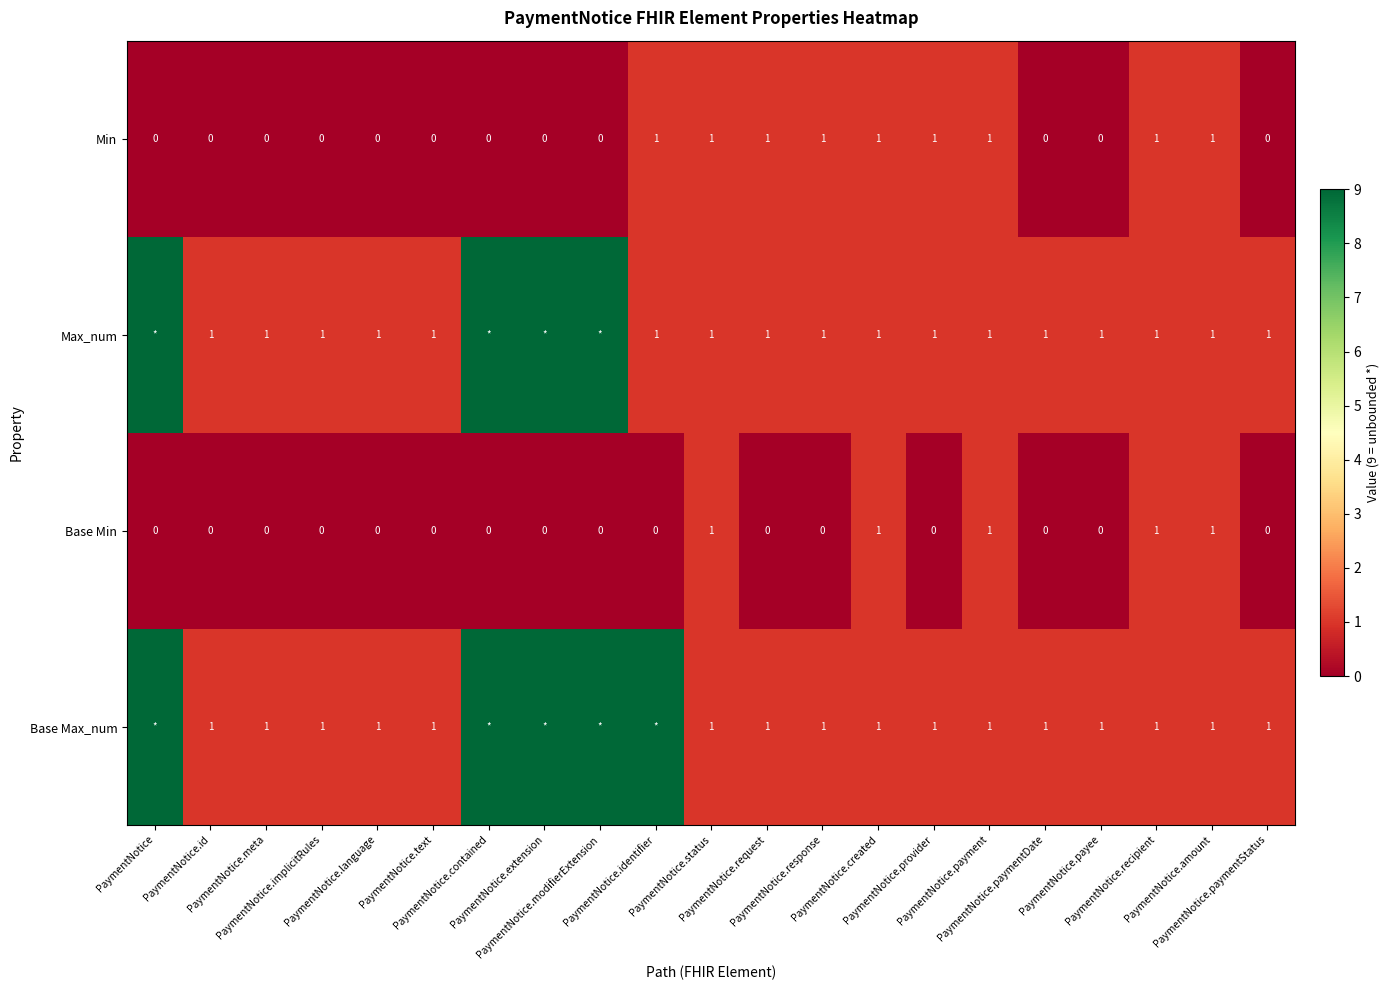

Which has a higher value, PaymentNotice.extension or PaymentNotice.text?

PaymentNotice.extension